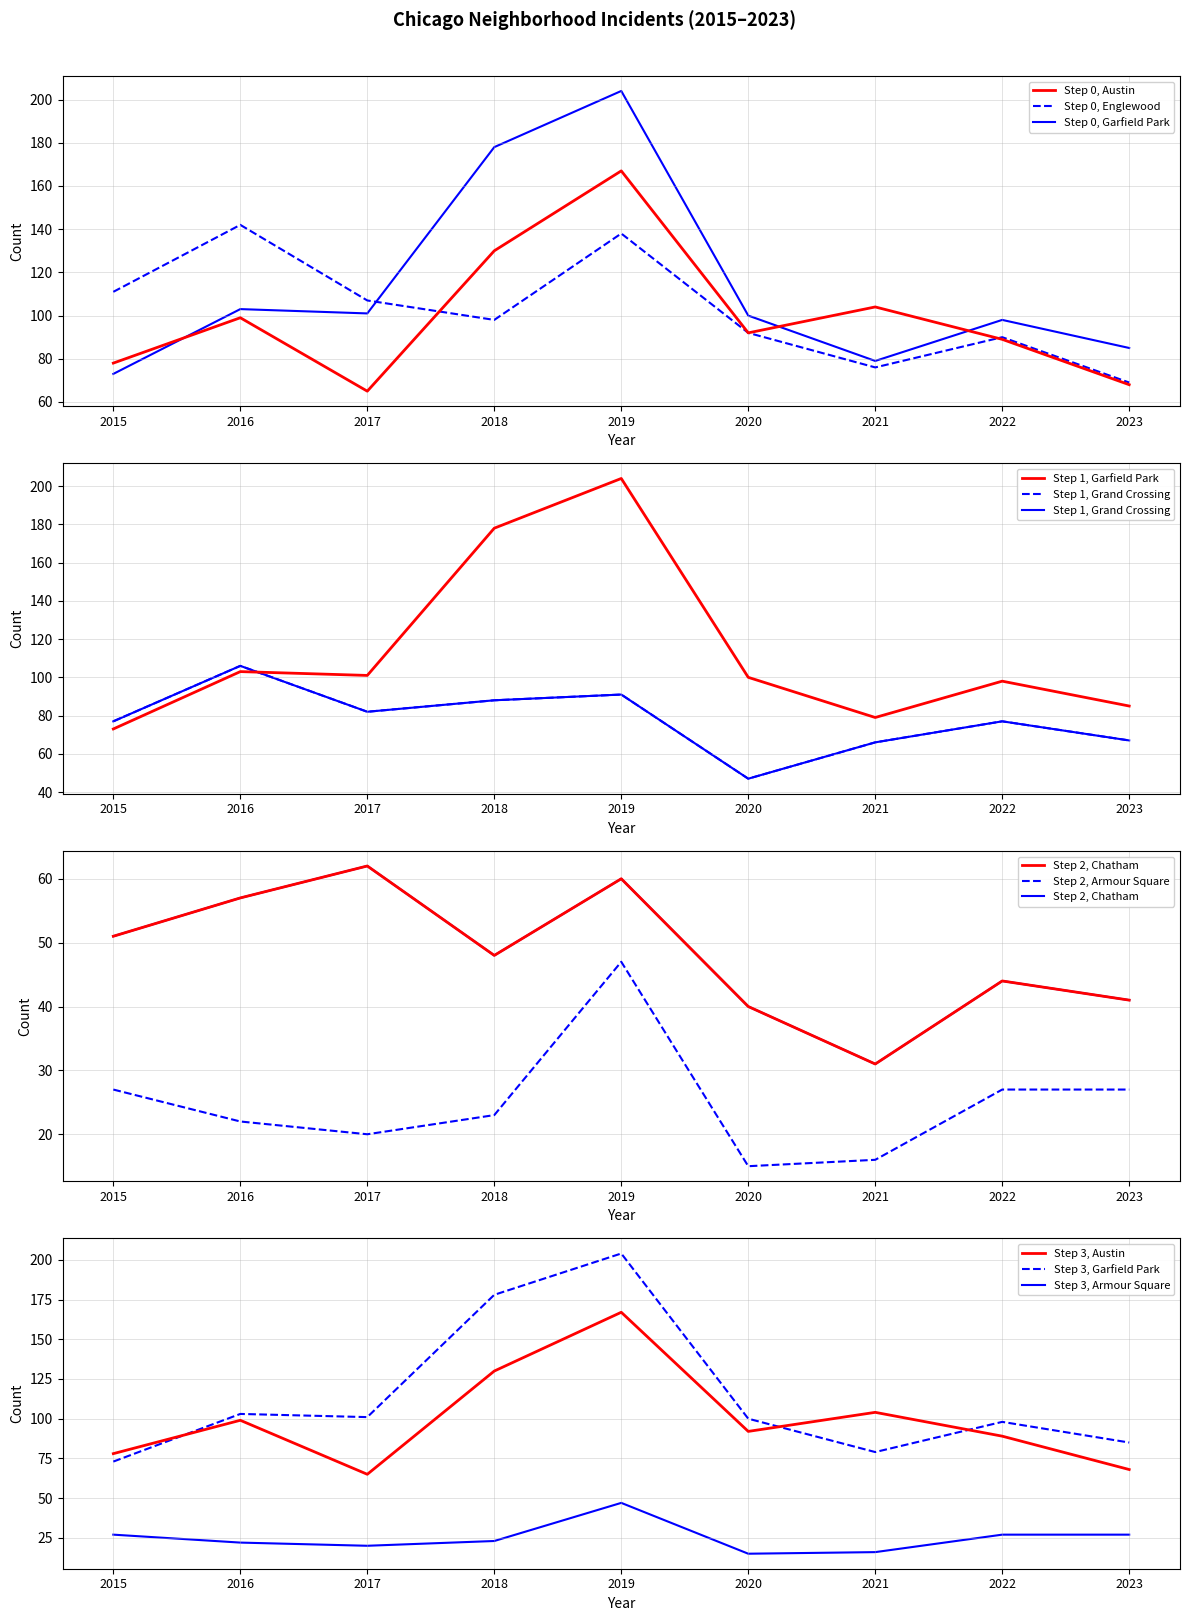

What is the total value across all series at 2023?

357